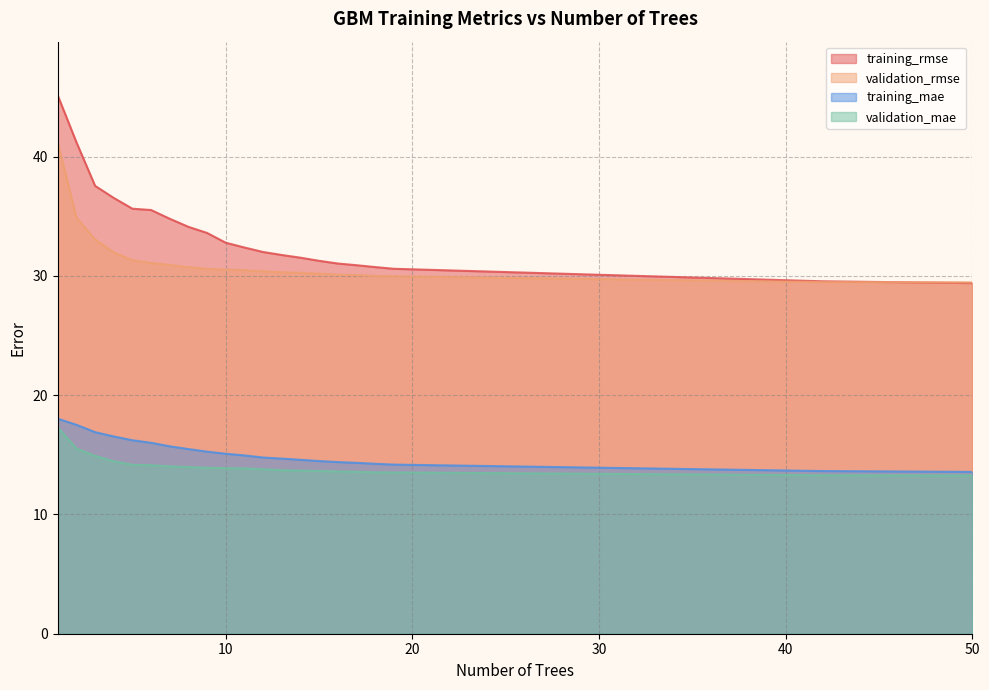

What is the spread (max minus min) of values at 4?

22.1